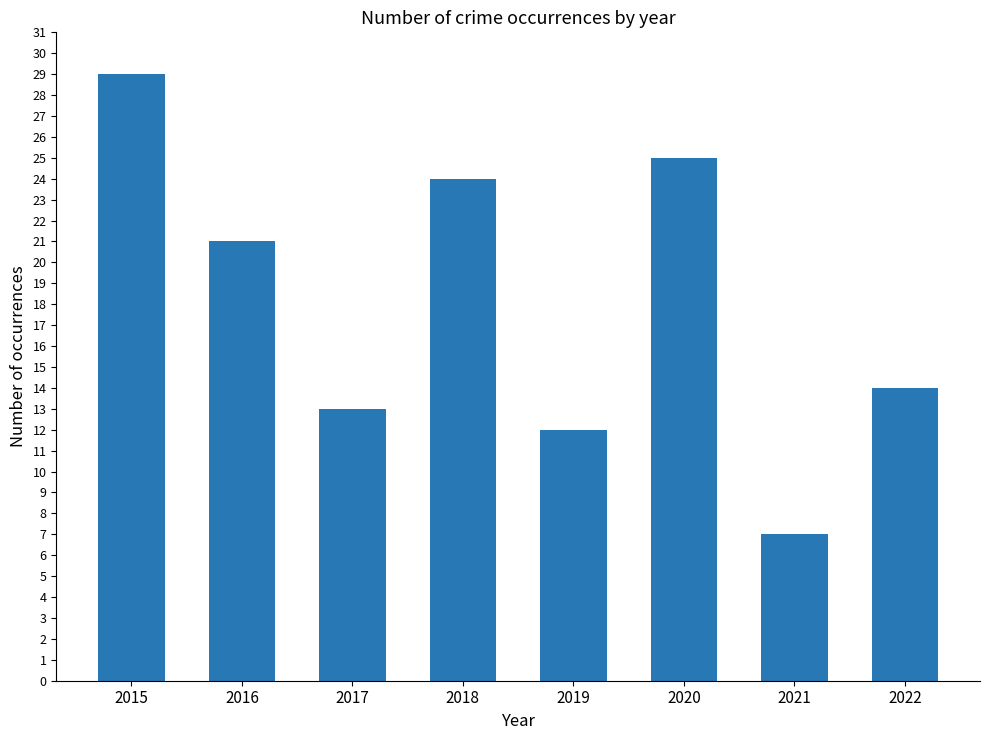

At which label is the value closest to 18?

2016